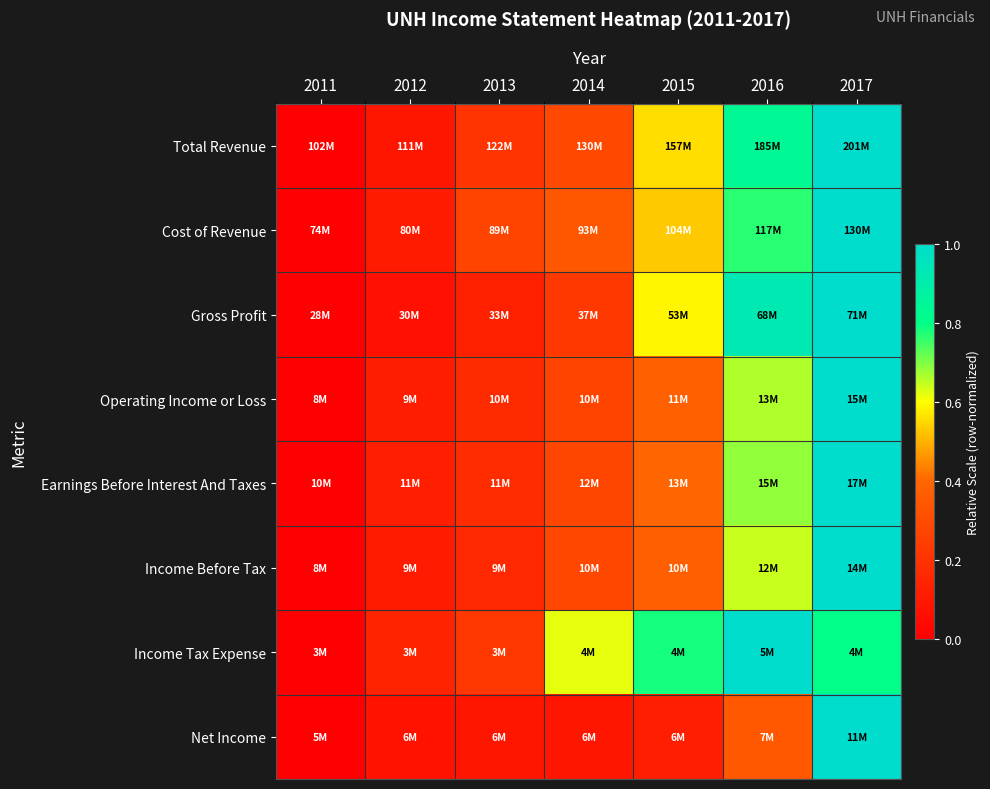

At which category does the chart reach its peak across all series?

2017